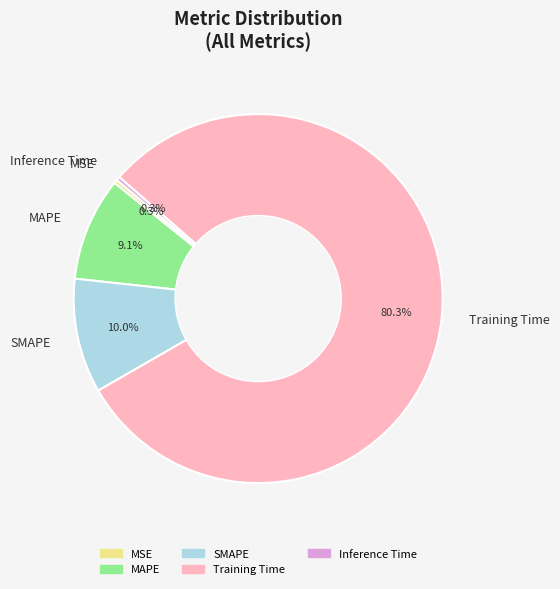

To the nearest percent, what is the combined percentage of Inference Time and Training Time?

81%